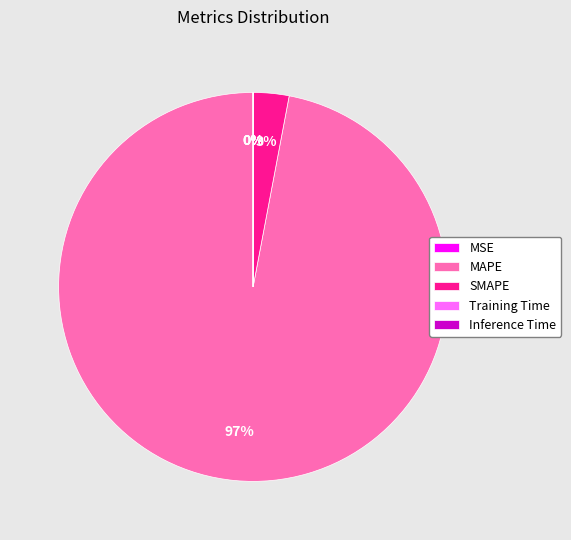

What percentage is the MAPE slice, to the nearest percent?

97%